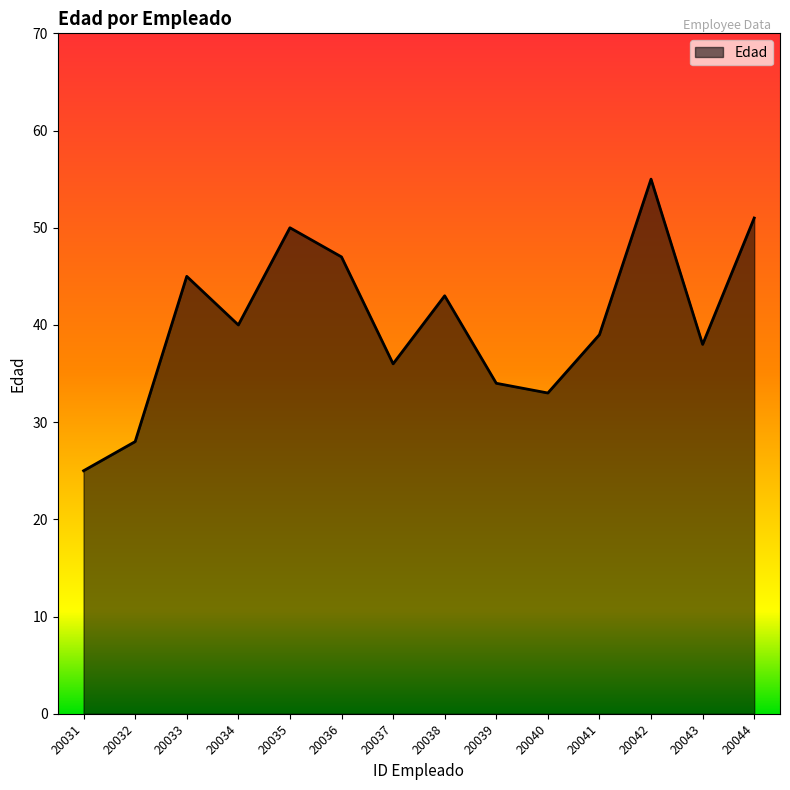

Rank the categories by value from lowest to highest.

20031, 20032, 20040, 20039, 20037, 20043, 20041, 20034, 20038, 20033, 20036, 20035, 20044, 20042